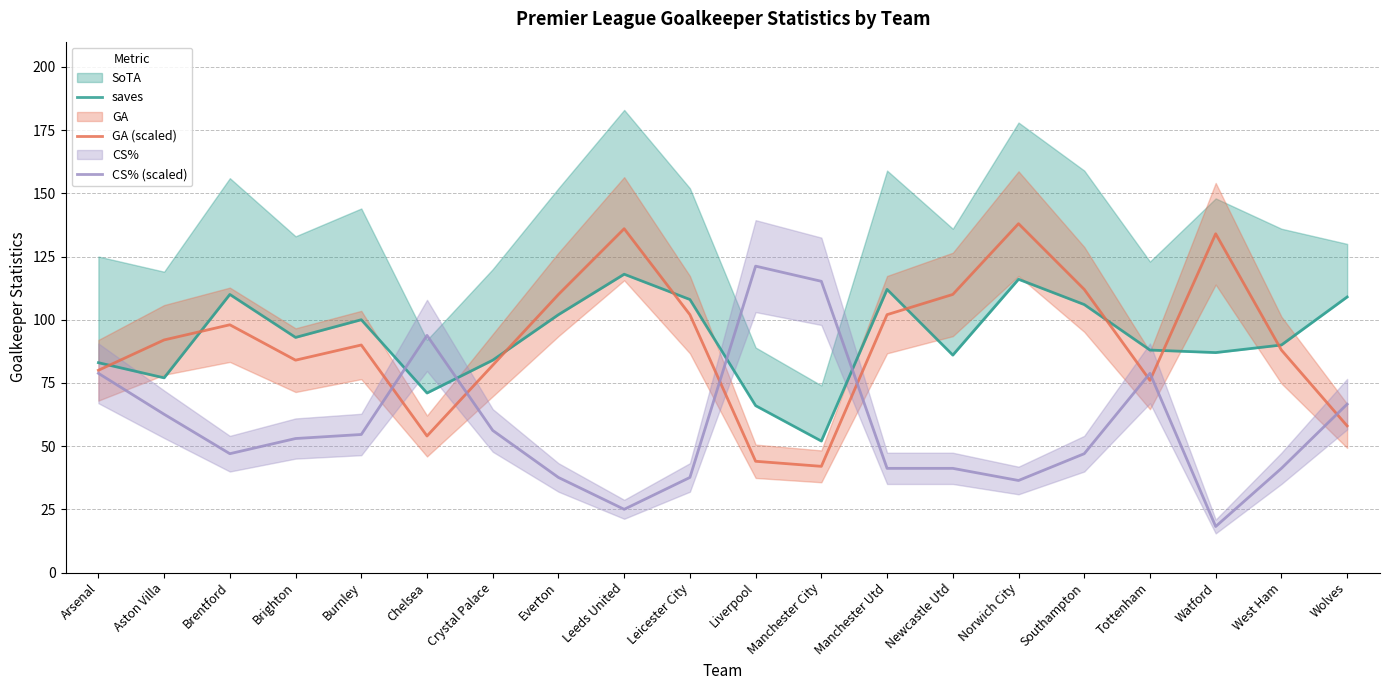

What is the sum of all CS% (scaled) values?

1153.2